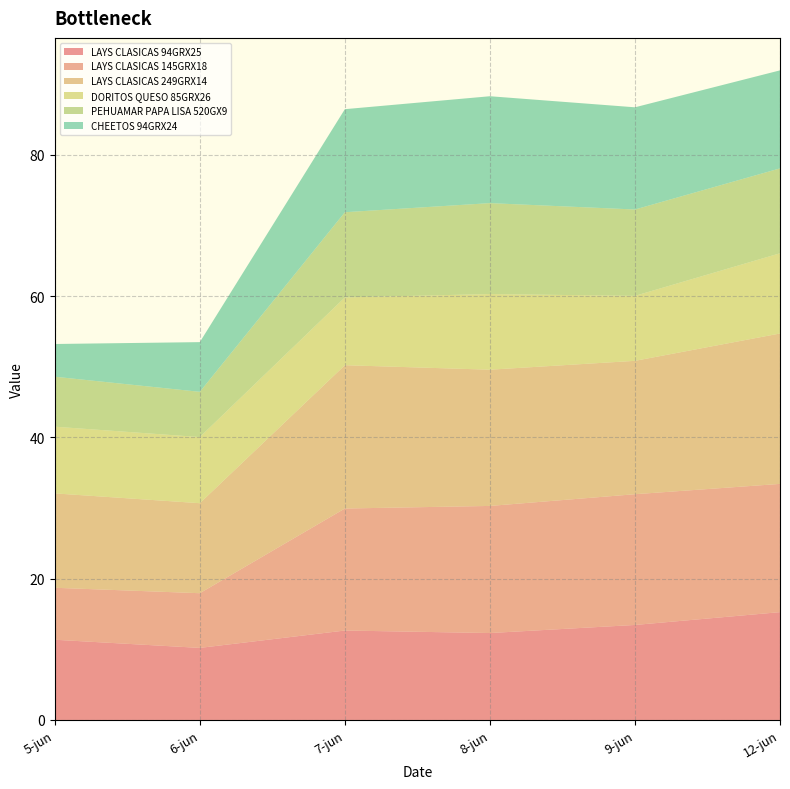

Reading left to right, transcribe all the data shown in this chart.

LAYS CLASICAS 94GRX25: 5-jun=11.4	6-jun=10.2	7-jun=12.7	8-jun=12.3	9-jun=13.4	12-jun=15.3
LAYS CLASICAS 145GRX18: 5-jun=7.4	6-jun=7.7	7-jun=17.3	8-jun=18.0	9-jun=18.5	12-jun=18.2
LAYS CLASICAS 249GRX14: 5-jun=13.4	6-jun=12.7	7-jun=20.3	8-jun=19.3	9-jun=18.9	12-jun=21.3
DORITOS QUESO 85GRX26: 5-jun=9.4	6-jun=9.4	7-jun=9.6	8-jun=10.7	9-jun=9.2	12-jun=11.4
PEHUAMAR PAPA LISA 520GX9: 5-jun=7.1	6-jun=6.4	7-jun=12.1	8-jun=12.9	9-jun=12.2	12-jun=12.0
CHEETOS 94GRX24: 5-jun=4.6	6-jun=7.0	7-jun=14.6	8-jun=15.1	9-jun=14.5	12-jun=13.9